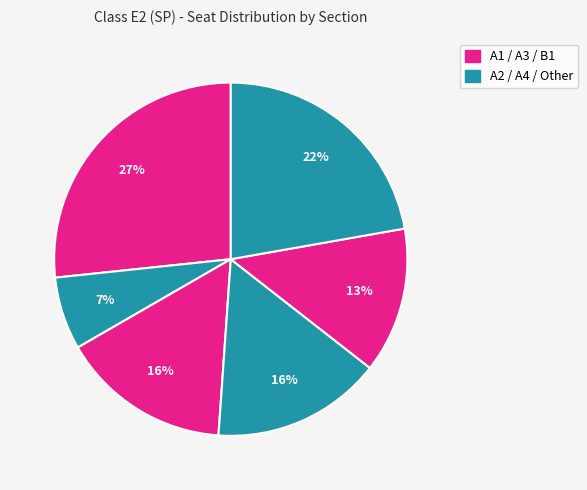

Is there a majority slice in this chart?

No